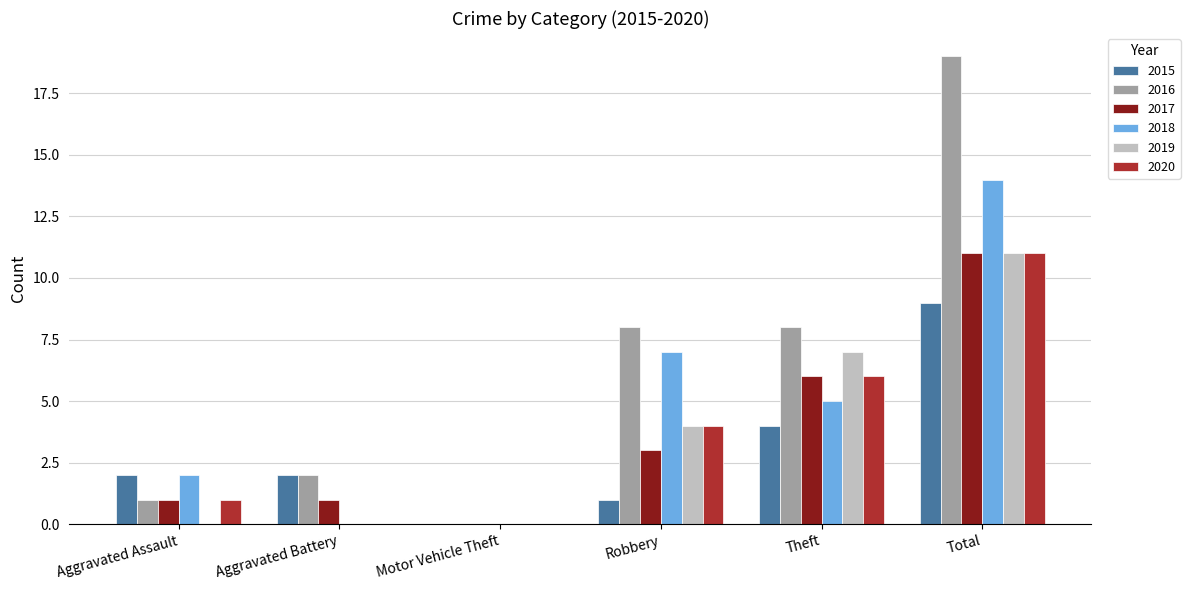

What is the sum of all 2016 values?

38